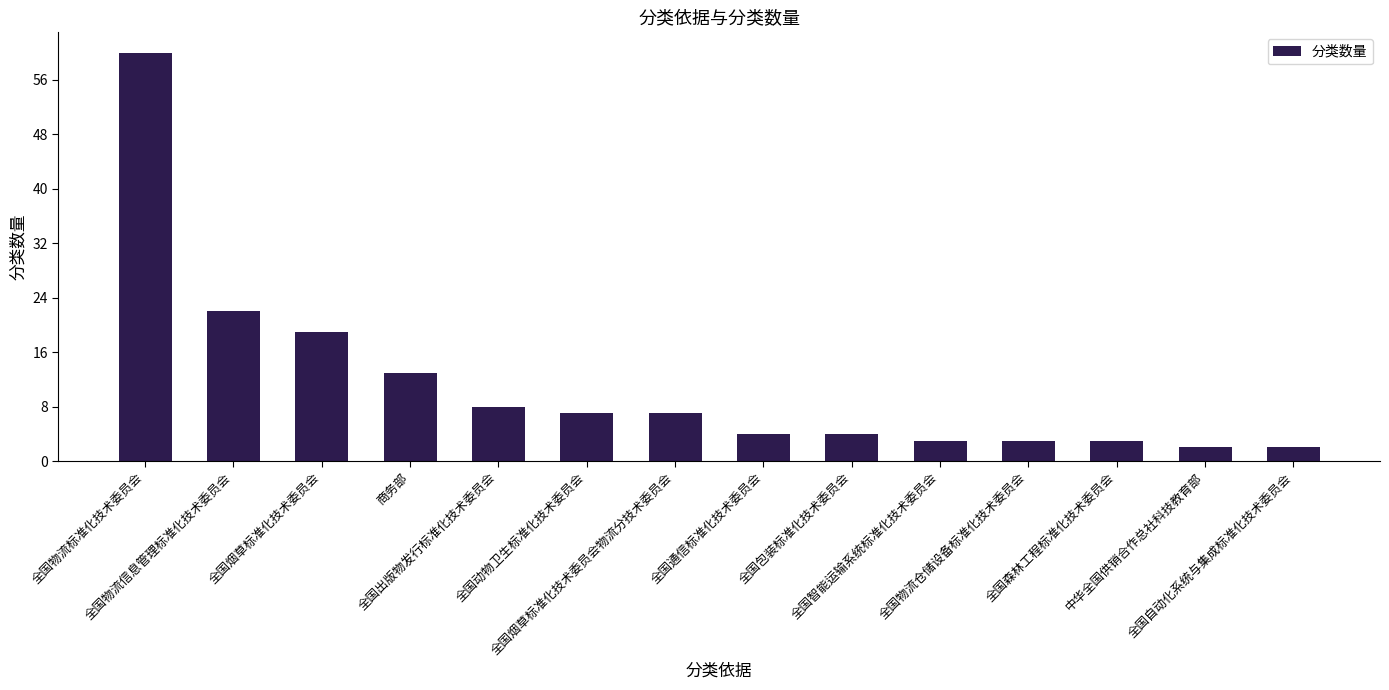

Approximately how many times larger is the value at 中华全国供销合作总社科技教育部 compared to 全国智能运输系统标准化技术委员会?

0.7